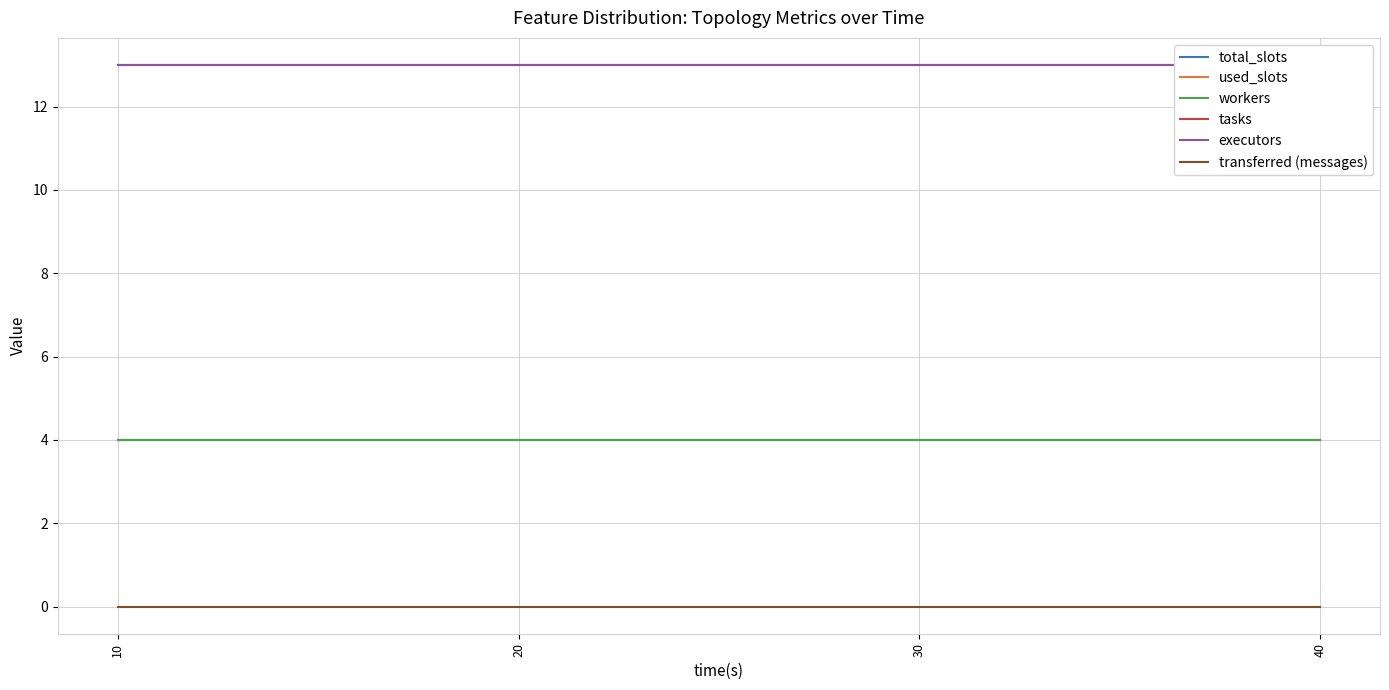

Reading right to left, transcribe all the data shown in this chart.

total_slots: 4	4	4	4
used_slots: 4	4	4	4
workers: 4	4	4	4
tasks: 13	13	13	13
executors: 13	13	13	13
transferred (messages): 0	0	0	0